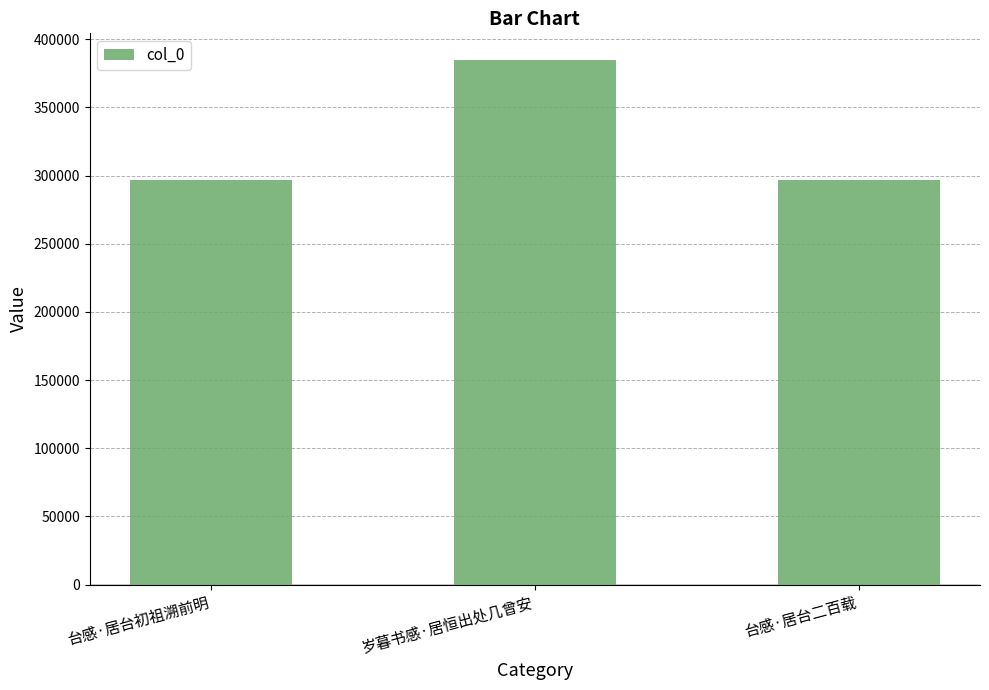

Is it true that the value at 岁暮书感·居恒出处几曾安 is 524121?

False